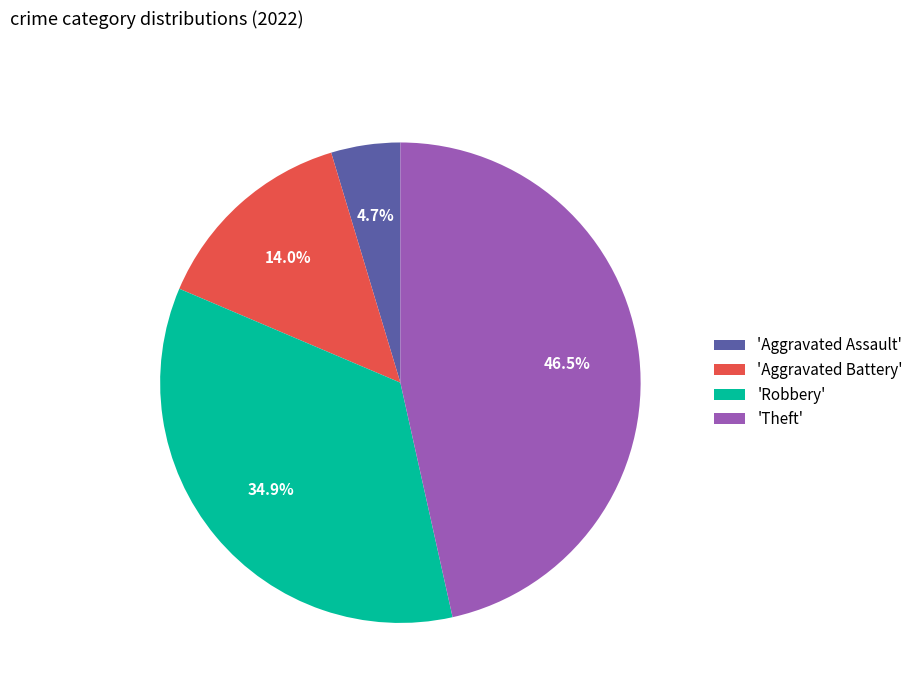

Which has a higher value, 'Aggravated Battery' or 'Theft'?

'Theft'